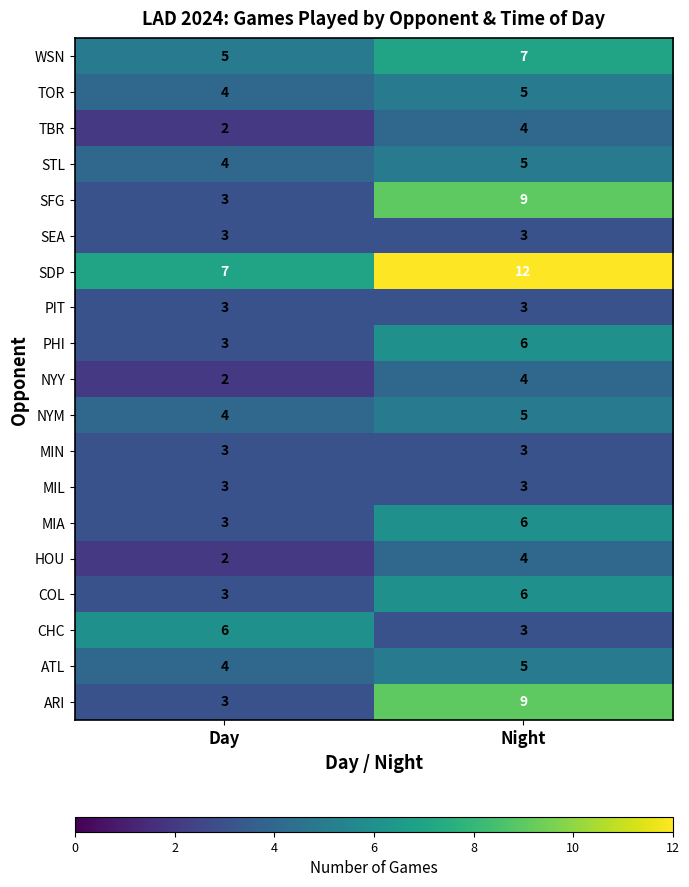

What is the difference between the SFG values at Night and Day?

6